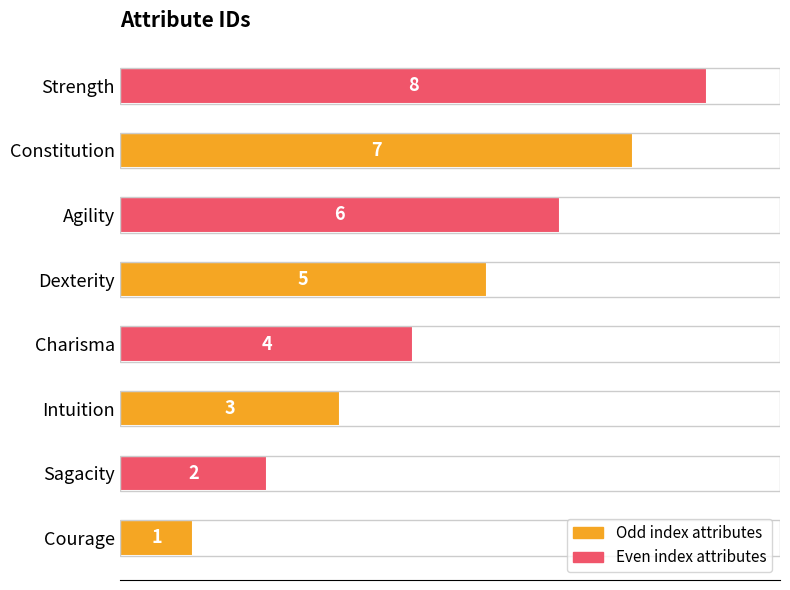

What is the minimum value shown in the chart?

1